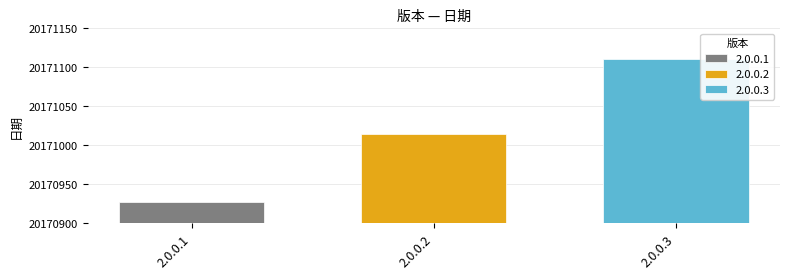

How many values are between 20170927 and 20171111?

3